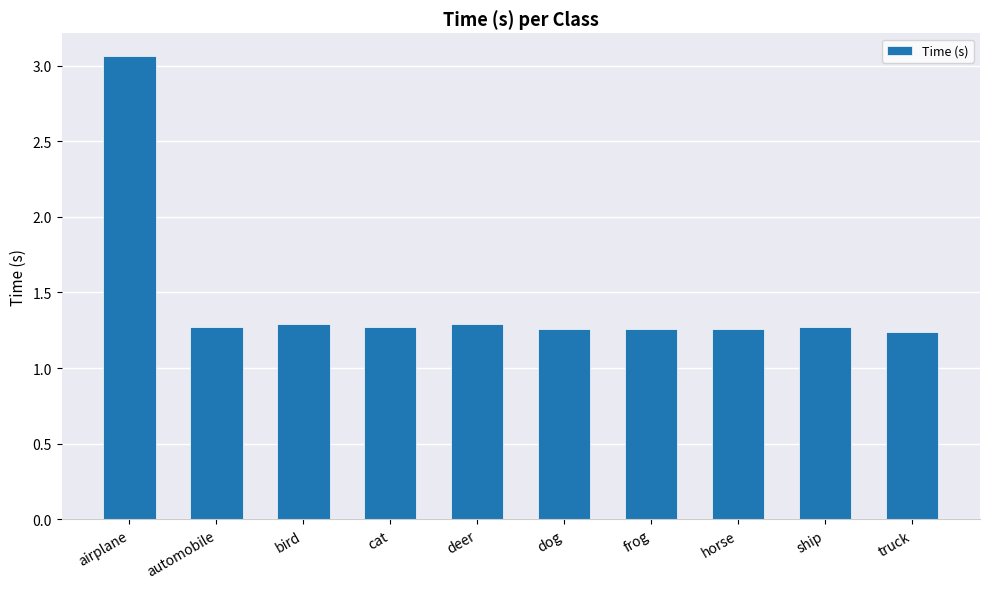

What is the label of the 1st bar from the left?

airplane